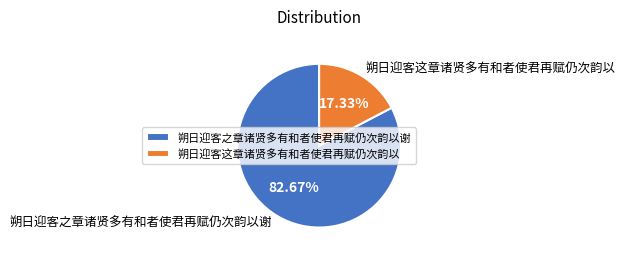

Approximately how many times larger is the value at 朔日迎客这章诸贤多有和者使君再赋仍次韵以 compared to 朔日迎客之章诸贤多有和者使君再赋仍次韵以谢?

0.2